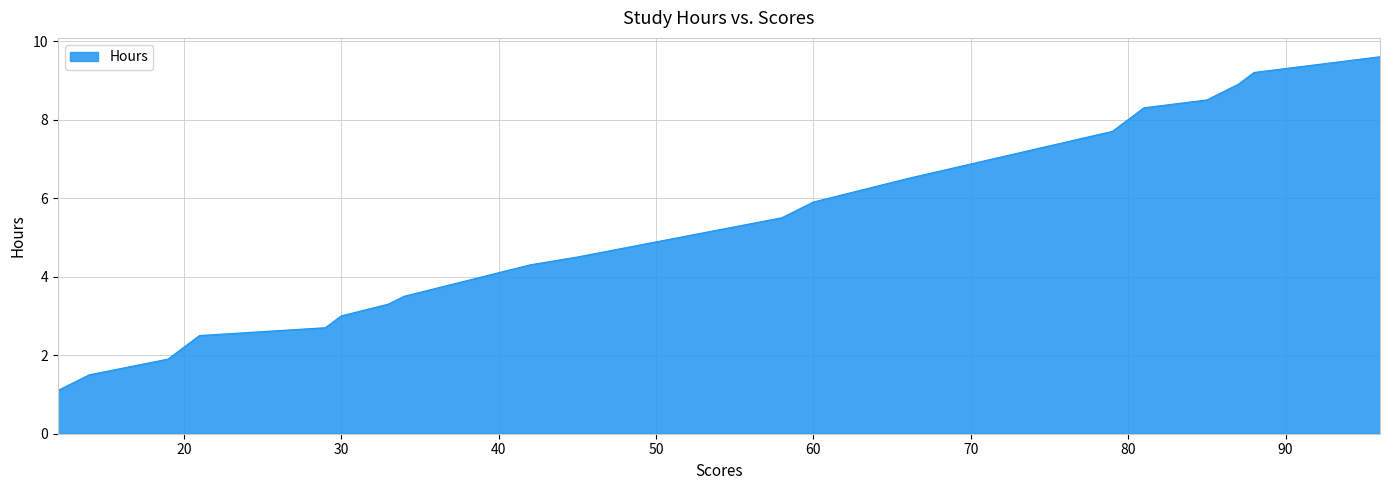

Reading right to left, list all the values displayed in this chart.

96=9.6	88=9.2	87=8.9	85=8.5	81=8.3	79=7.7	66=6.5	60=5.9	58=5.5	45=4.5	42=4.3	40=4.1	34=3.5	33=3.3	32=3.2	30=3.0	29=2.7	25=2.6	21=2.5	21=2.5	19=1.9	14=1.5	12=1.1